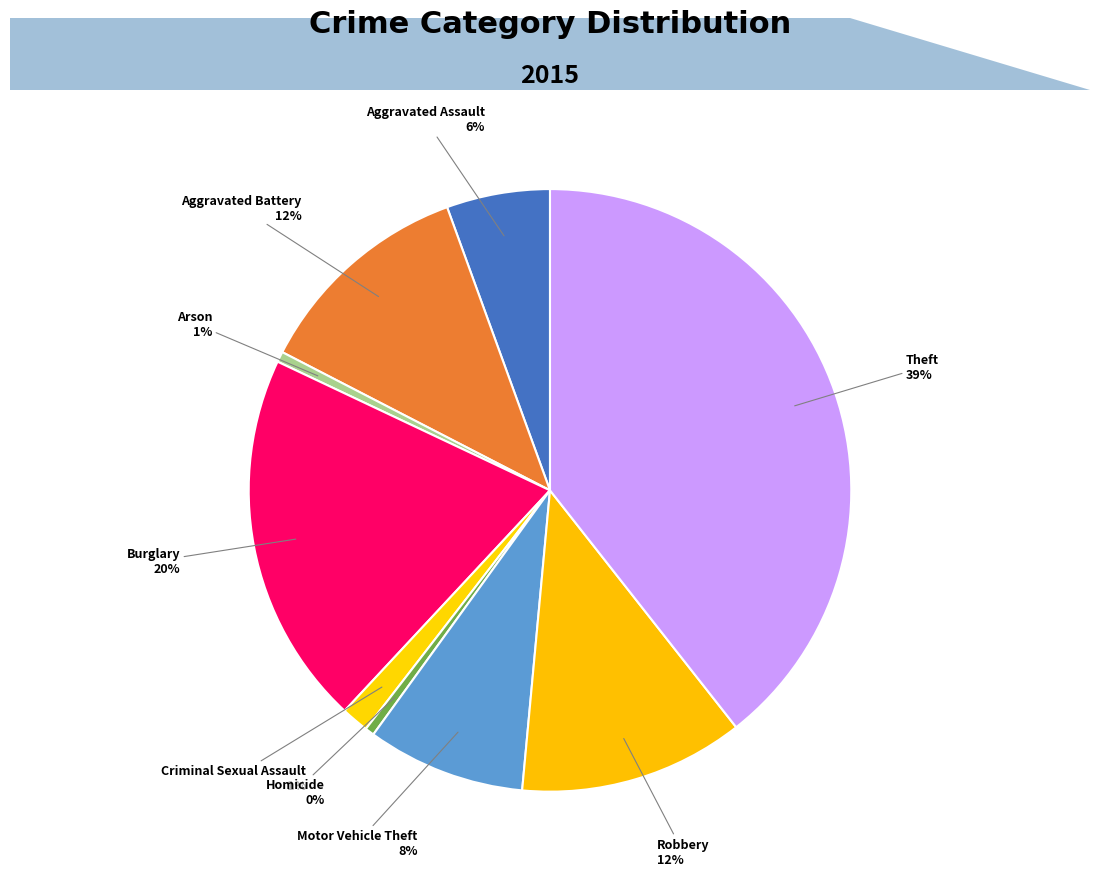

To the nearest percent, what is the average slice percentage?

11%